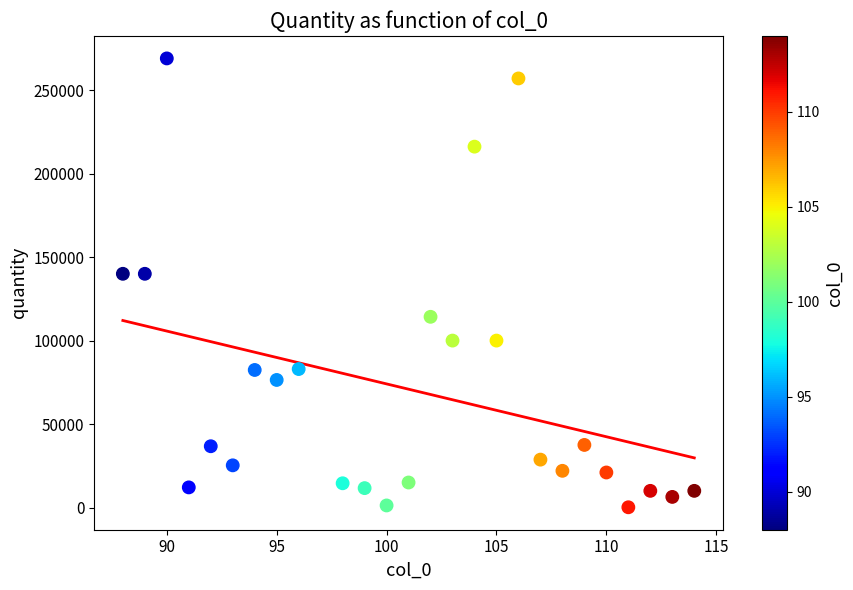

What is the range of X values (max minus min)?

26